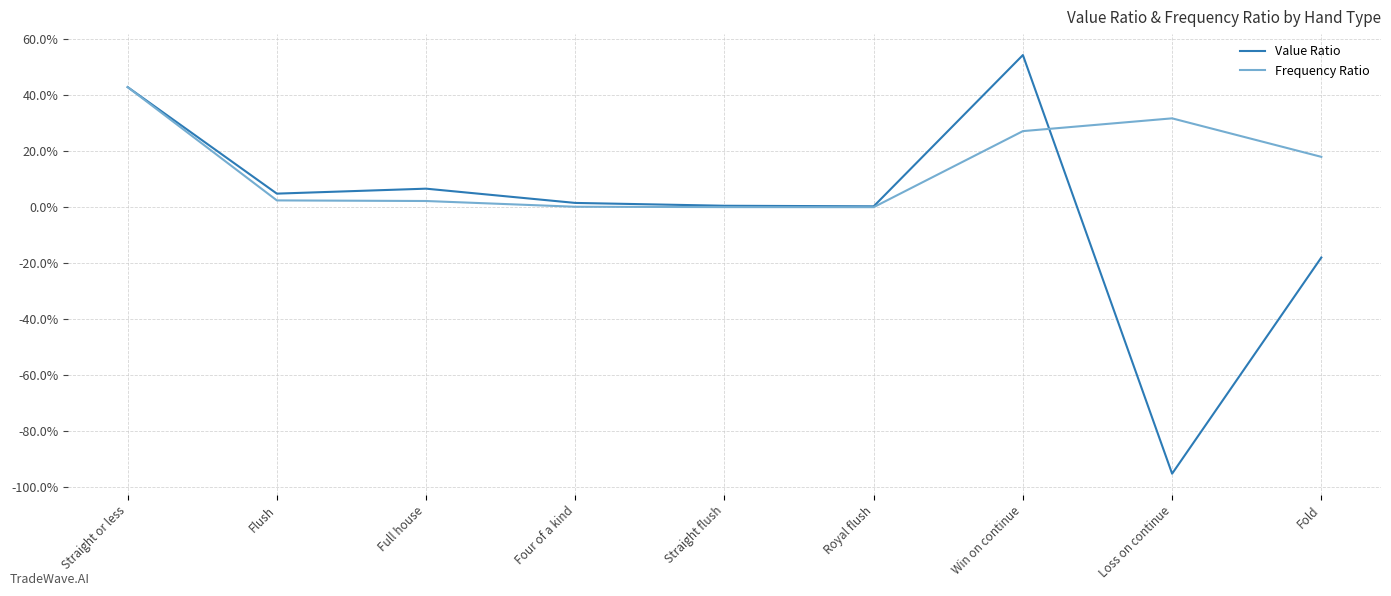

What are all the series names shown in the legend?

Value Ratio, Frequency Ratio